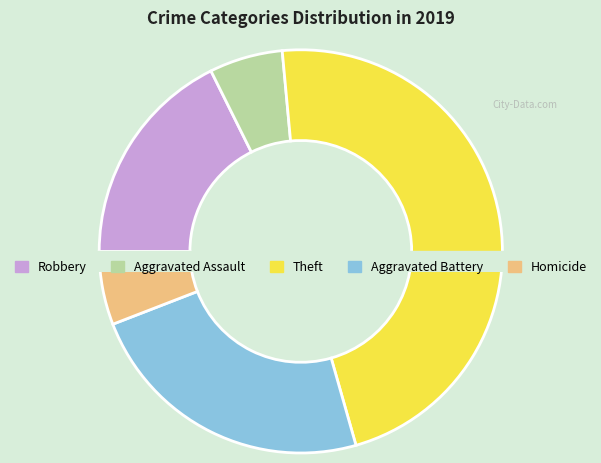

Which has a higher value, Robbery or Aggravated Battery?

Aggravated Battery